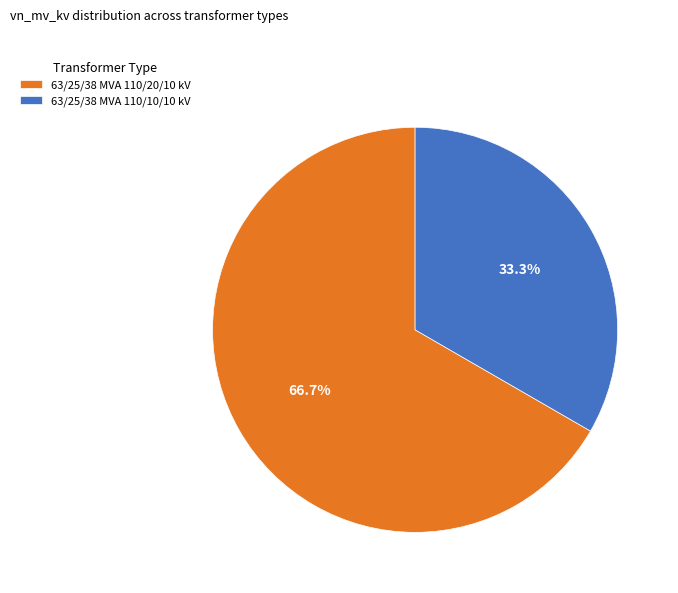

How many slices are in this pie chart?

2